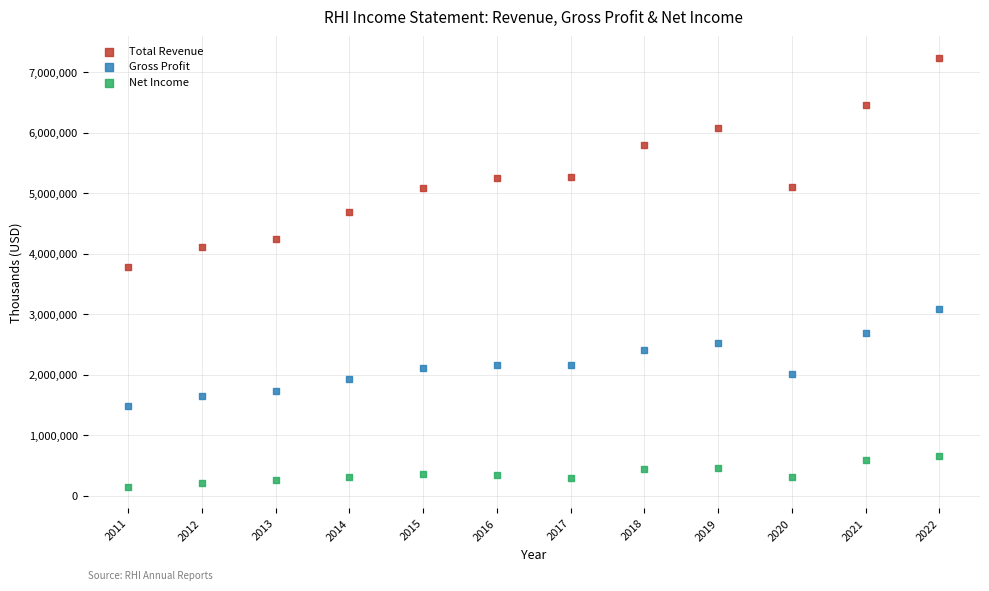

Across all series, what Y value is closest to 3692950?

3777000